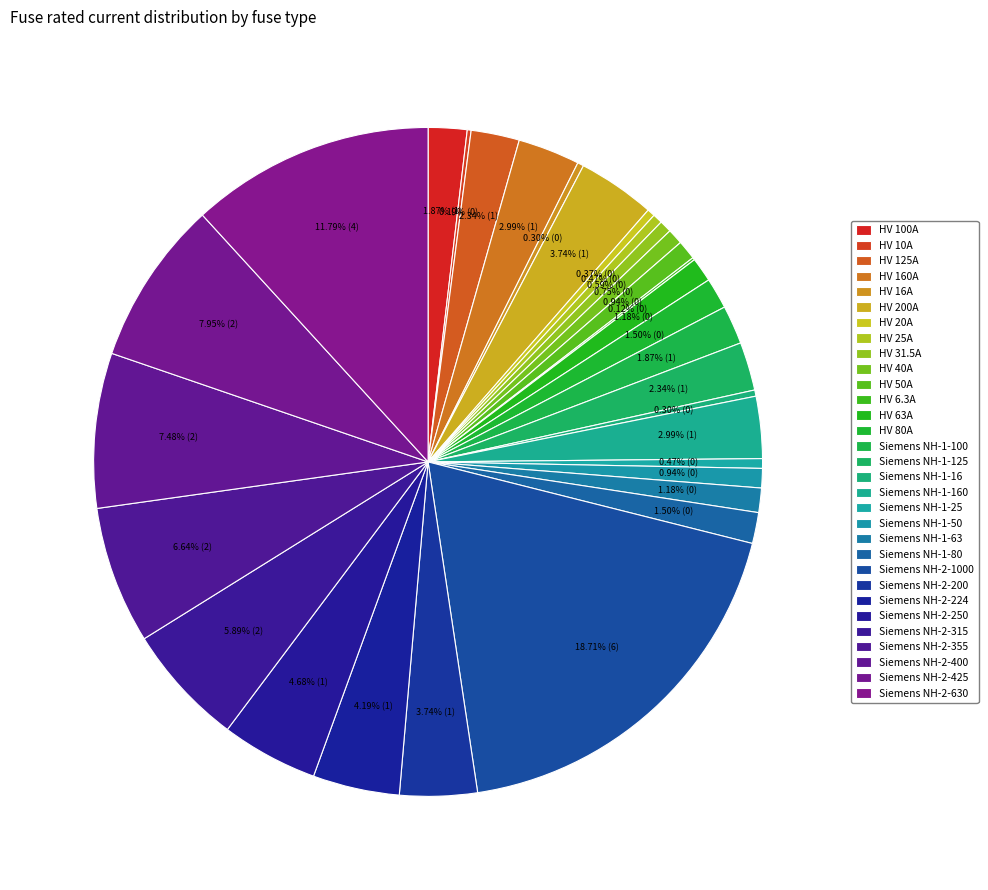

What percentage is NOT represented by HV 16A?

99.7%